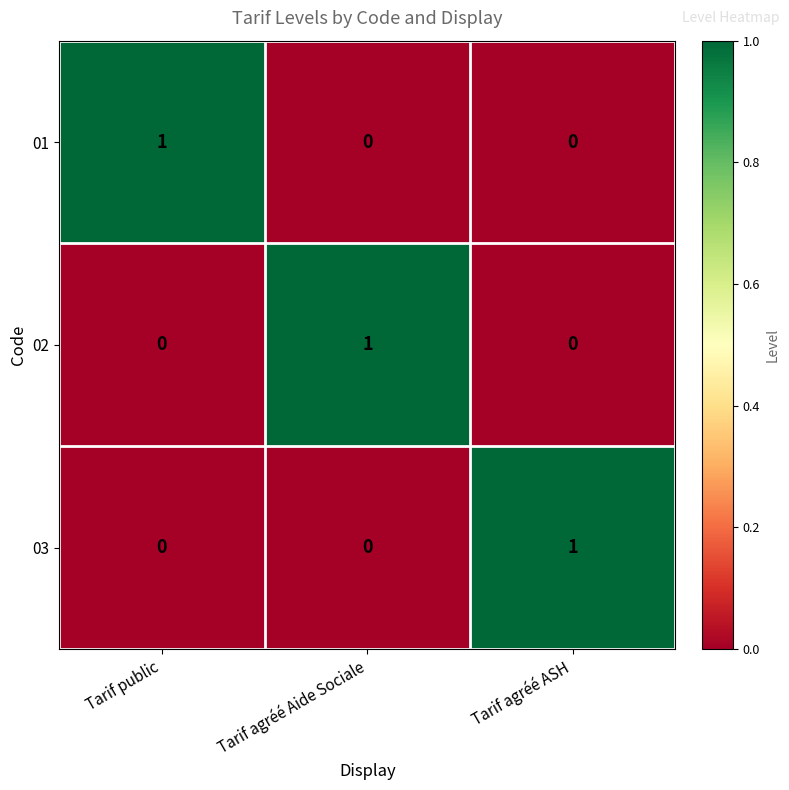

How many values in 02 are above zero?

1